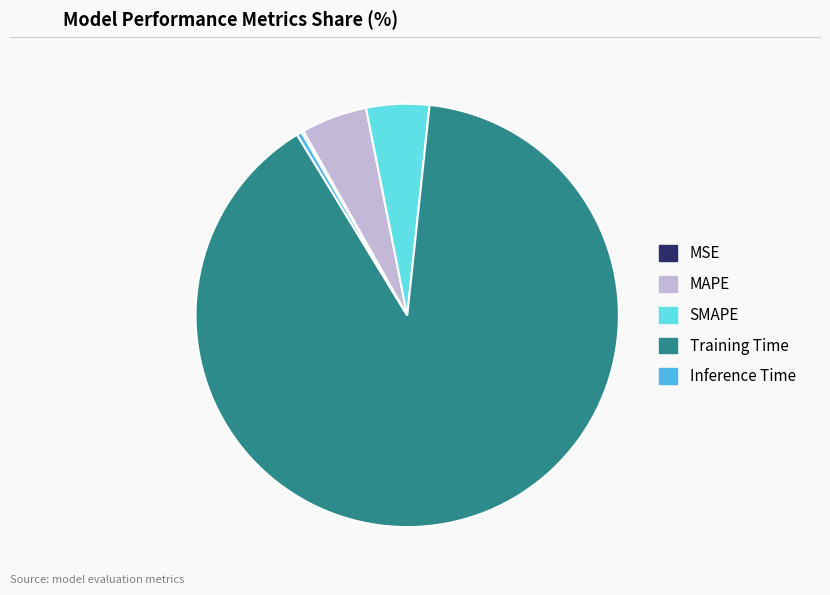

Which category accounts for the majority?

Training Time